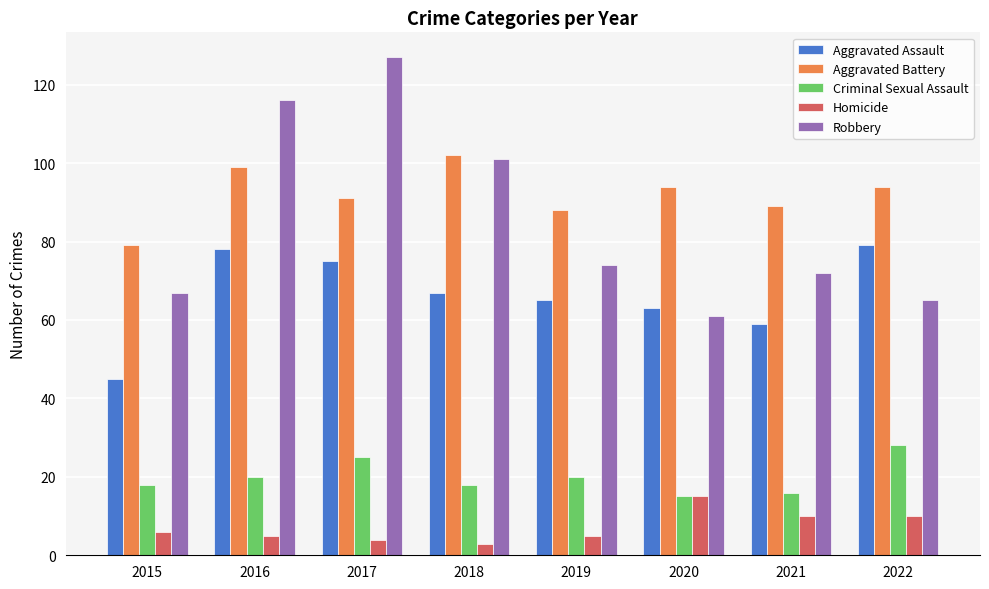

How many values in the Robbery series are below 74?

4